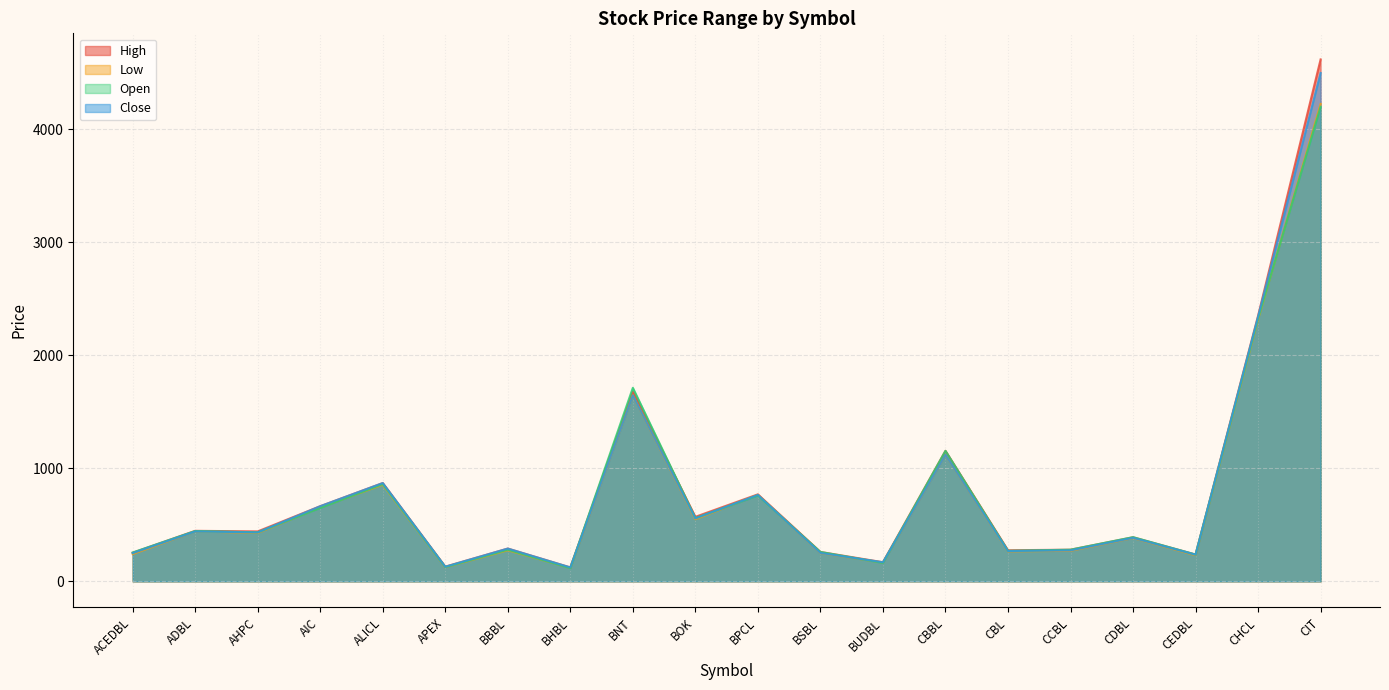

Reading left to right, what are all the values shown in this chart?

High: 253	447	442	665	870	130	290	123	1679	571	770	260	169	1155	275	280	390	237	2351	4620
Low: 241	442	428	655	855	125	275	119	1646	550	765	250	166	1120	265	270	383	231	2320	4226
Open: 255	445	434	650	861	126	280	117	1713	560	760	260	163	1155	270	280	391	237	2329	4200
Close: 250	442	433	665	870	129	290	123	1646	558	765	251	169	1120	268	274	385	236	2343	4500